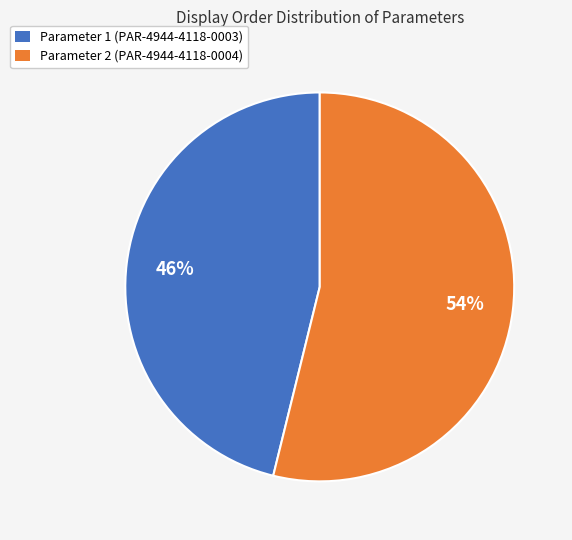

To the nearest percent, what portion does Parameter 1 (PAR-4944-4118-0003) represent?

46%